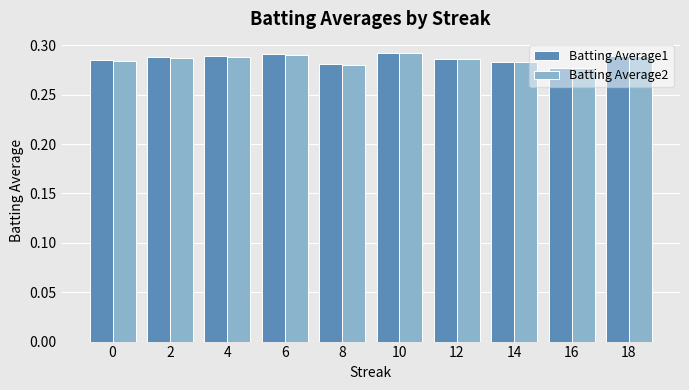

Is it true that Batting Average2 equals 0.1 at 0?

False